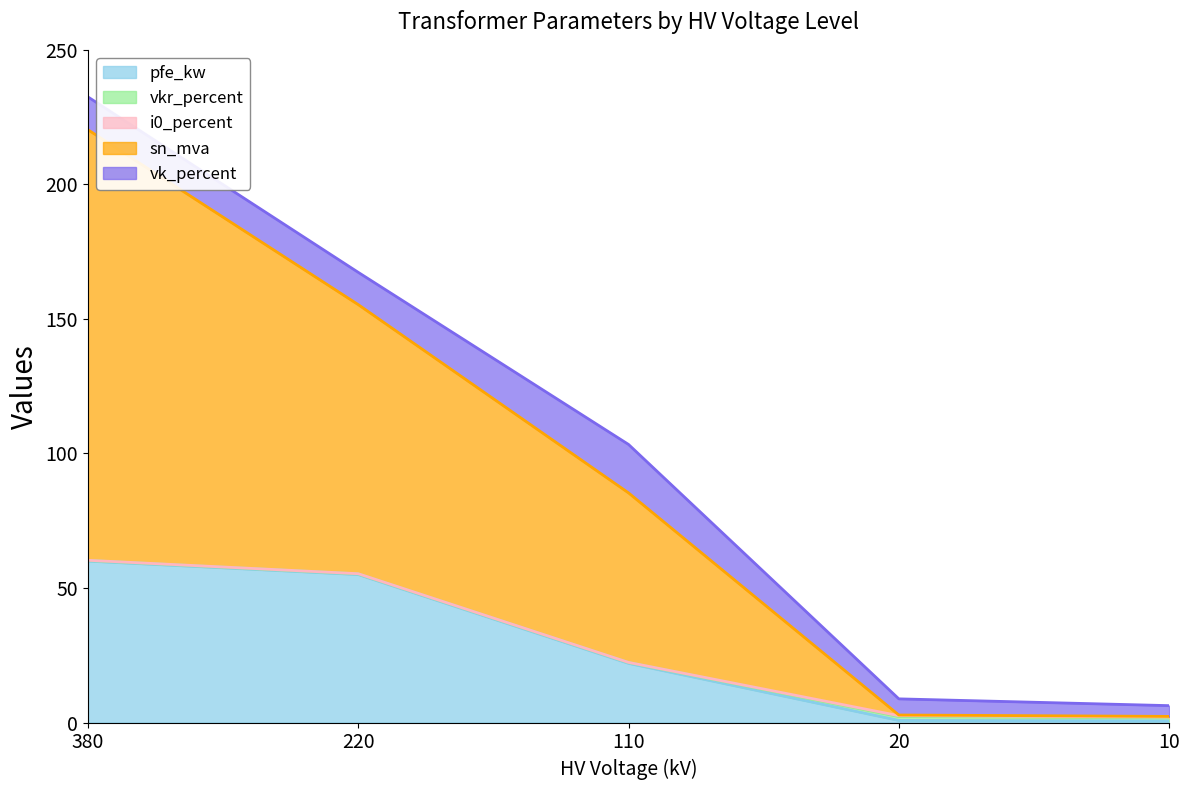

Reading left to right, transcribe all the data shown in this chart.

pfe_kw: 60.0	55.0	22.0	0.8	0.6
vkr_percent: 0.2	0.3	0.3	1.4	1.2
i0_percent: 0.1	0.1	0.0	0.3	0.2
sn_mva: 160.0	100.0	63.0	0.2	0.2
vk_percent: 12.2	12.0	18.0	6.0	4.0